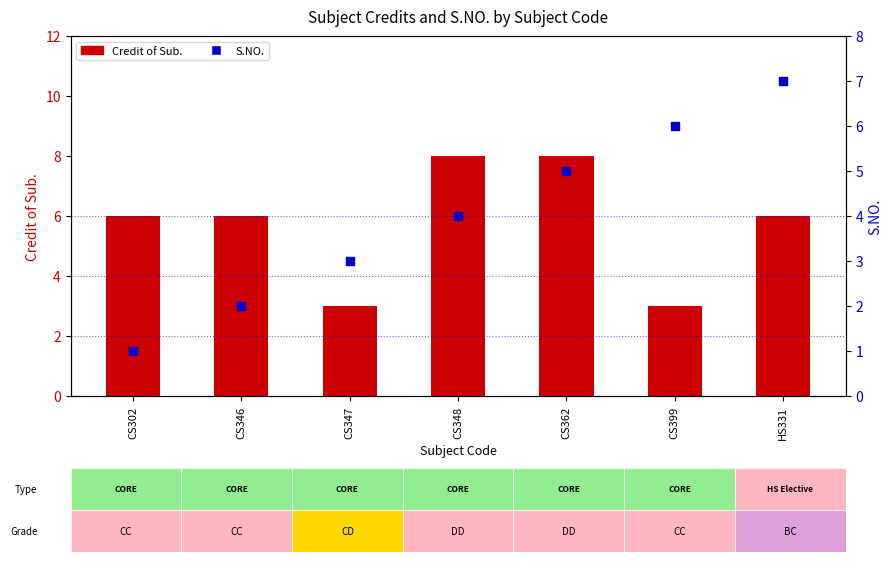

Which series reaches the minimum Y coordinate?

S.NO.